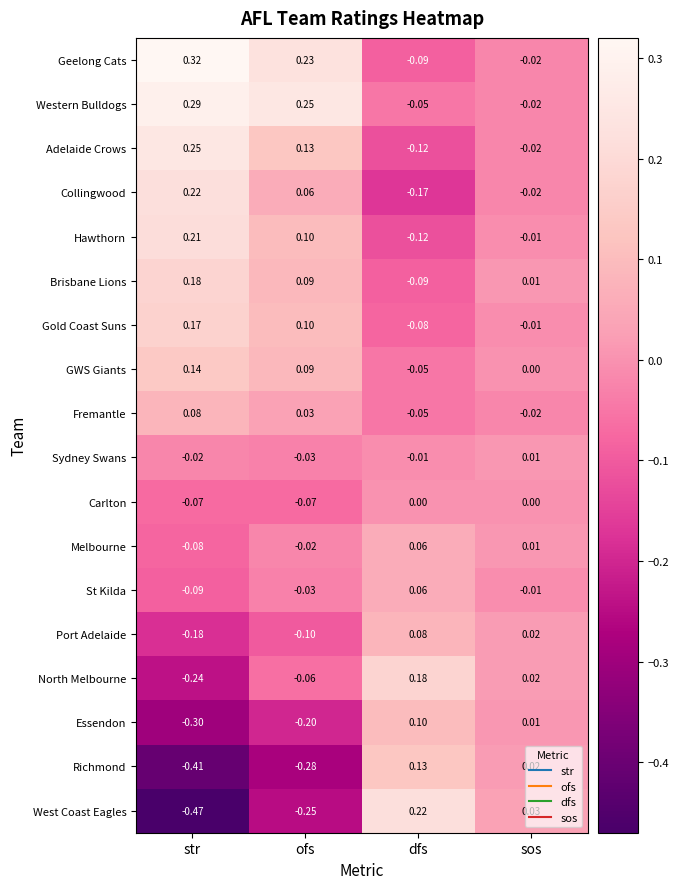

Which label corresponds to the largest value in the chart?

str